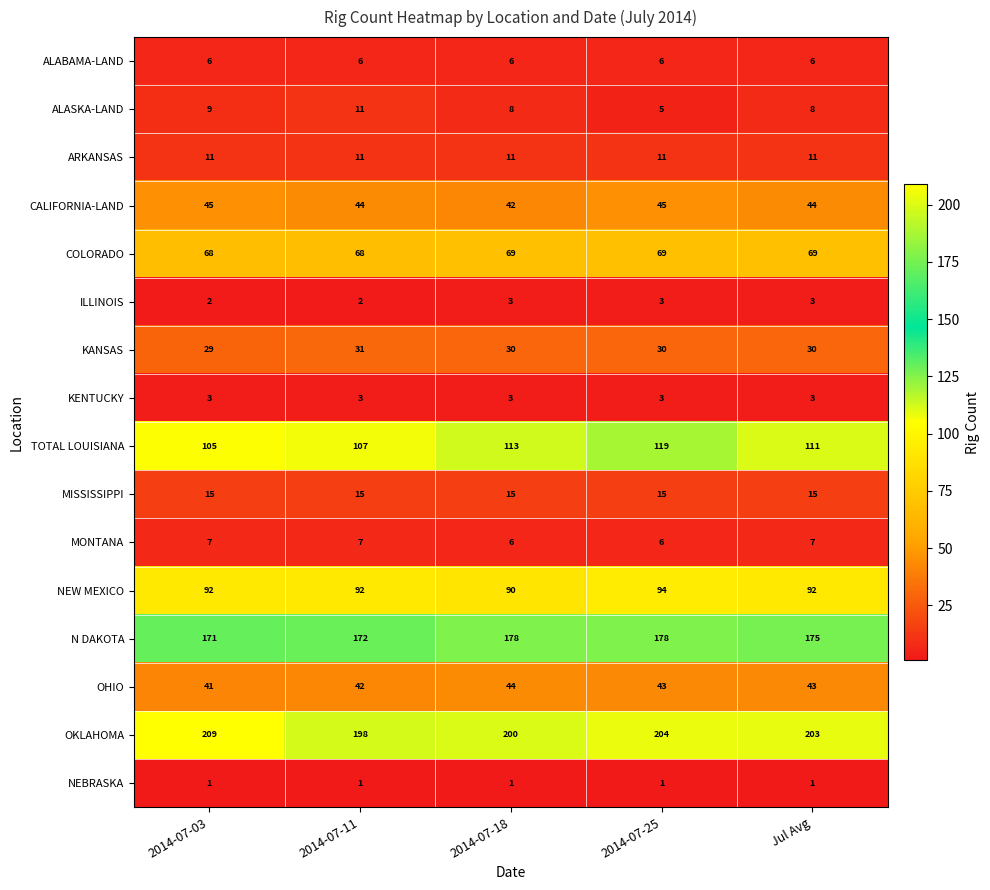

The value of ARKANSAS at 2014-07-18 is 11. True or false?

True